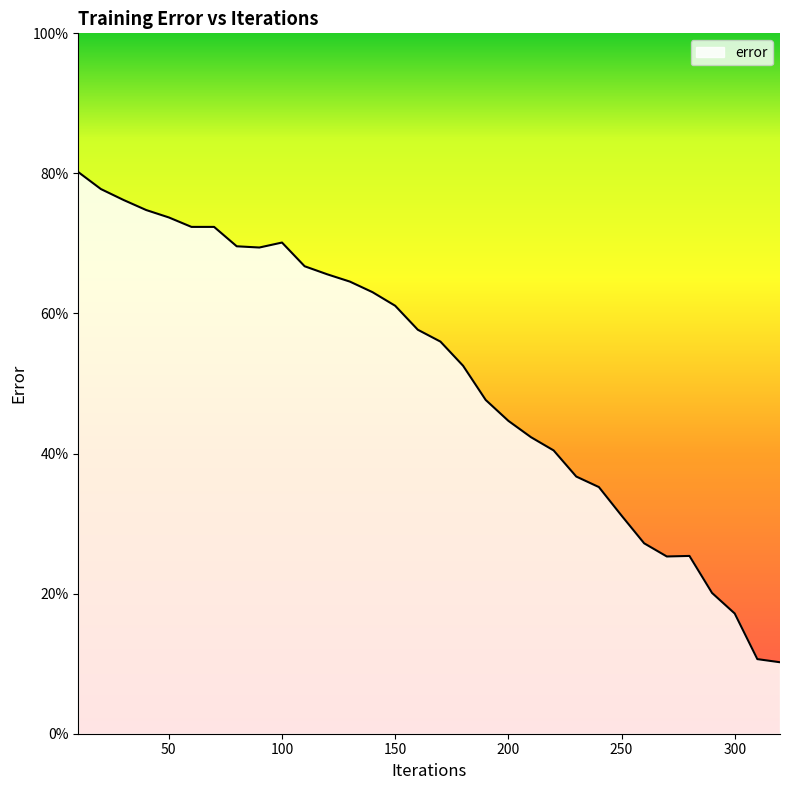

What is the difference between the maximum and minimum values?

70.0